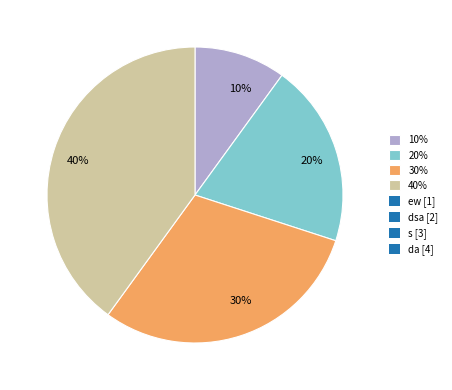

Is it true that 30% is 30% of the pie?

True